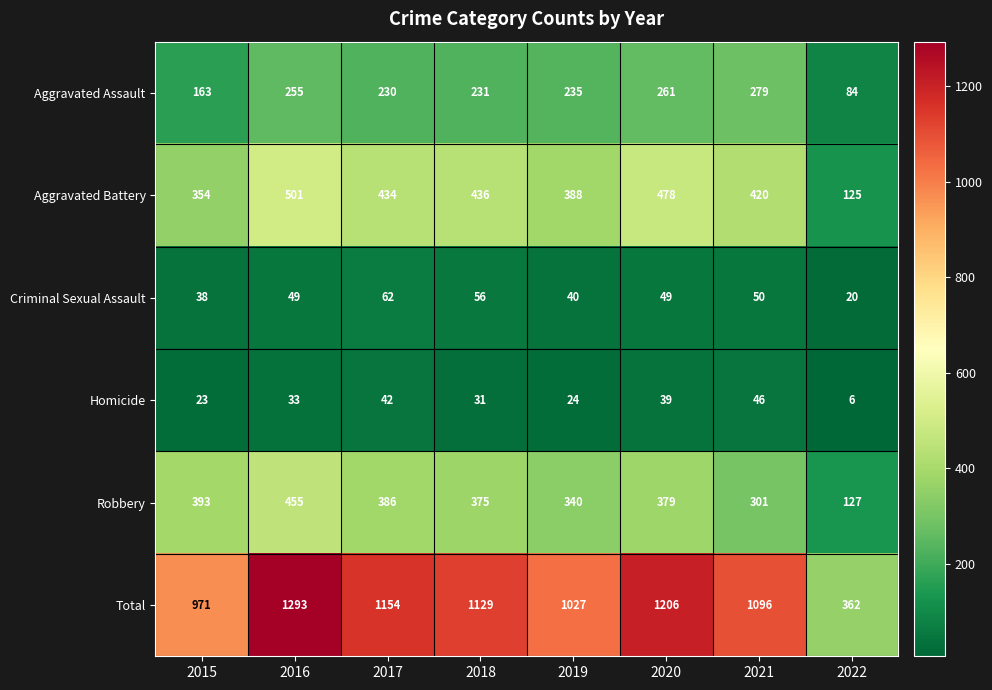

What is the total value across all series at 2019?

2054